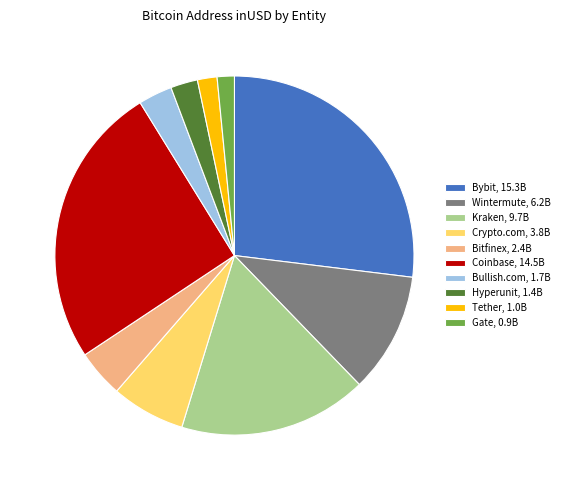

The Wintermute, 6.2B slice represents 11% of the pie. True or false?

True